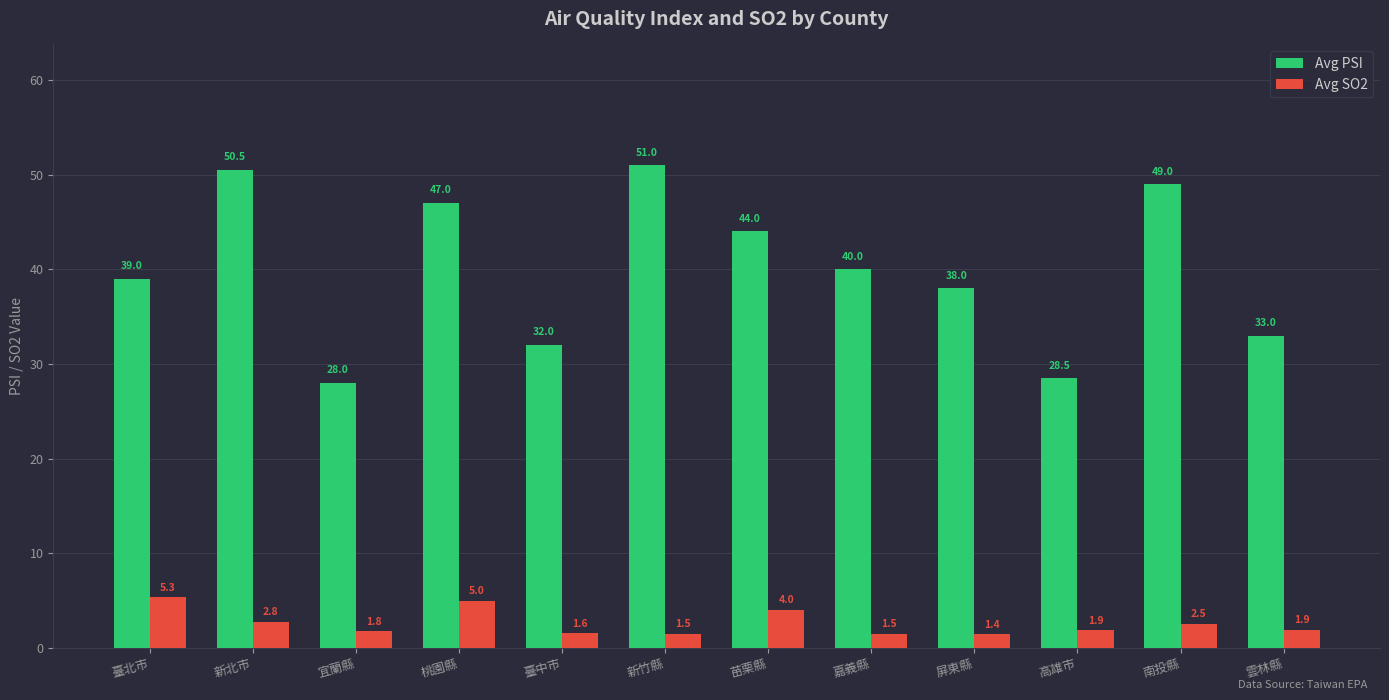

What is the total value across all series at 嘉義縣?

41.5